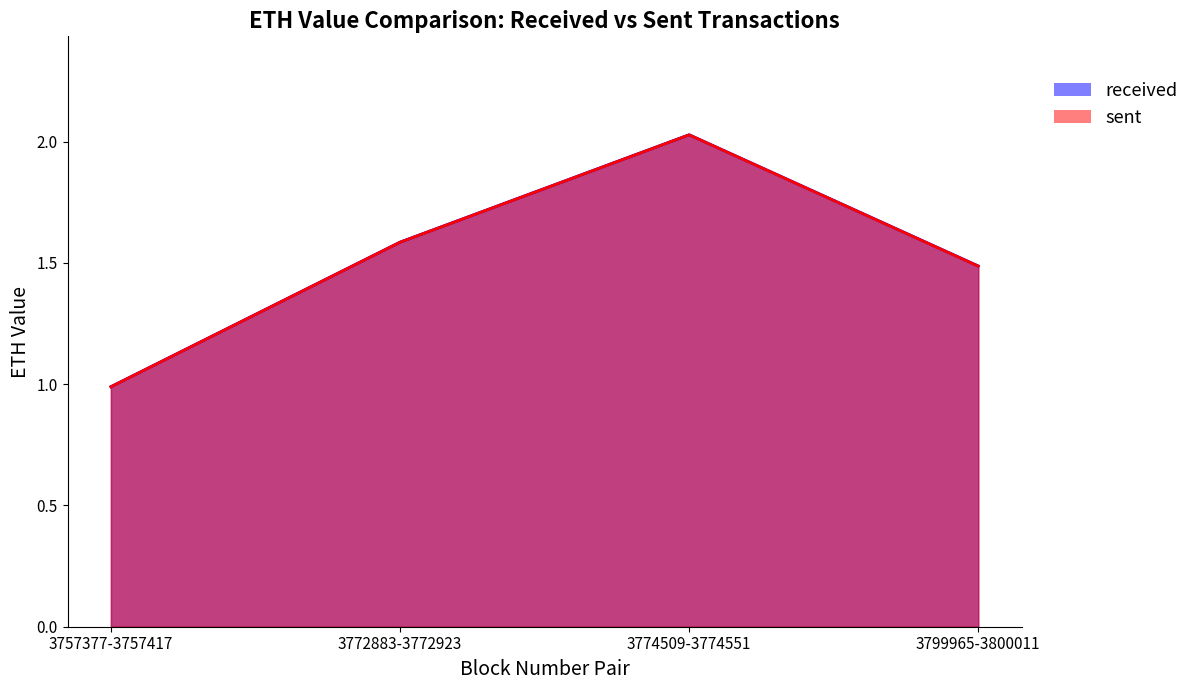

How many distinct data groups are displayed?

2